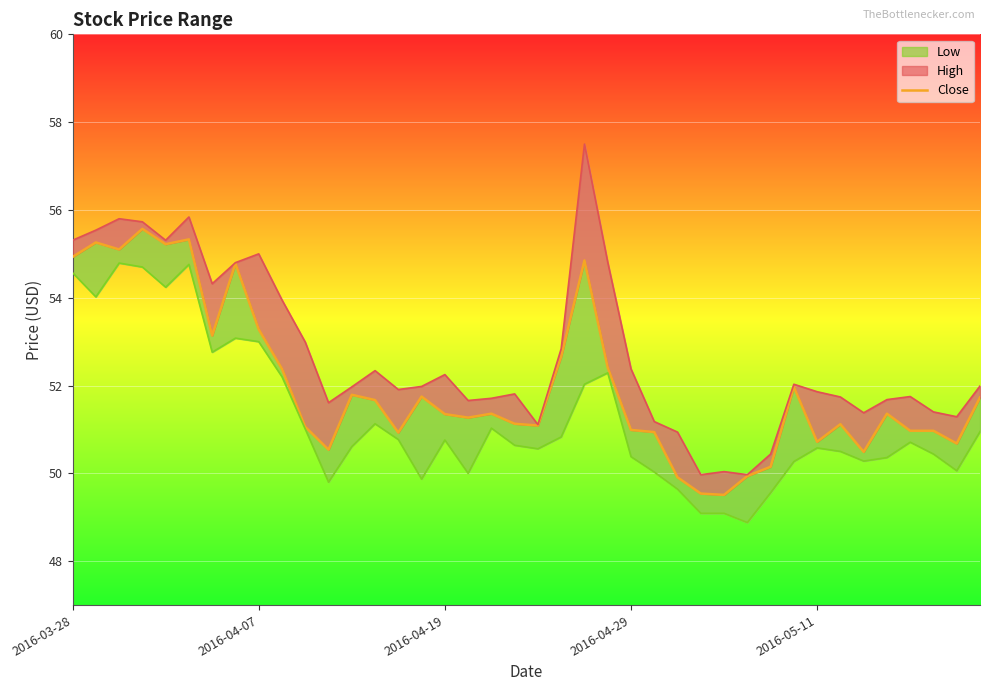

Where does the data first go above 51?

2016-03-28